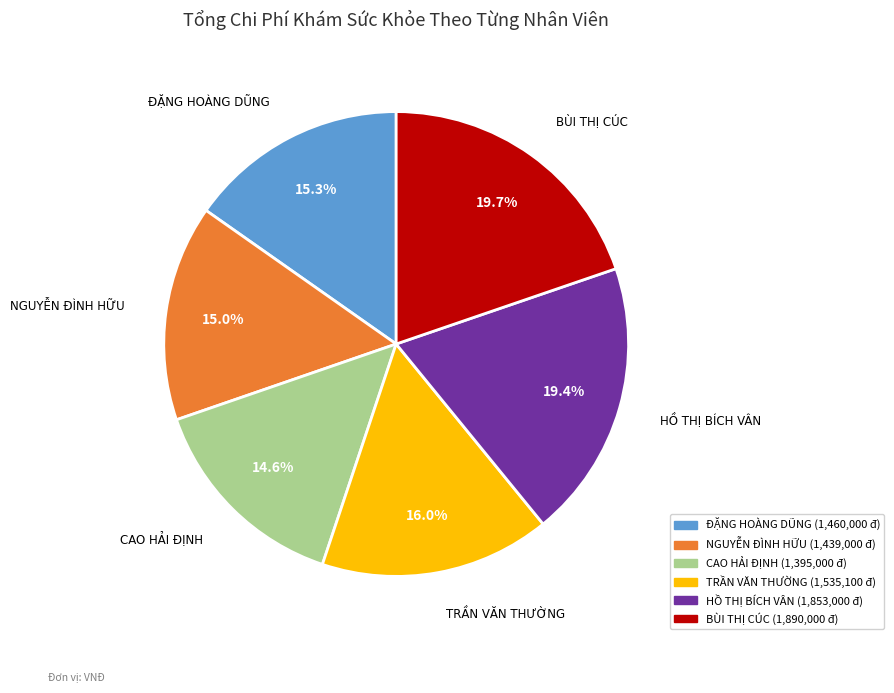

Approximately how many times larger is the value at ĐẶNG HOÀNG DŨNG compared to TRẦN VĂN THƯỜNG?

1.0